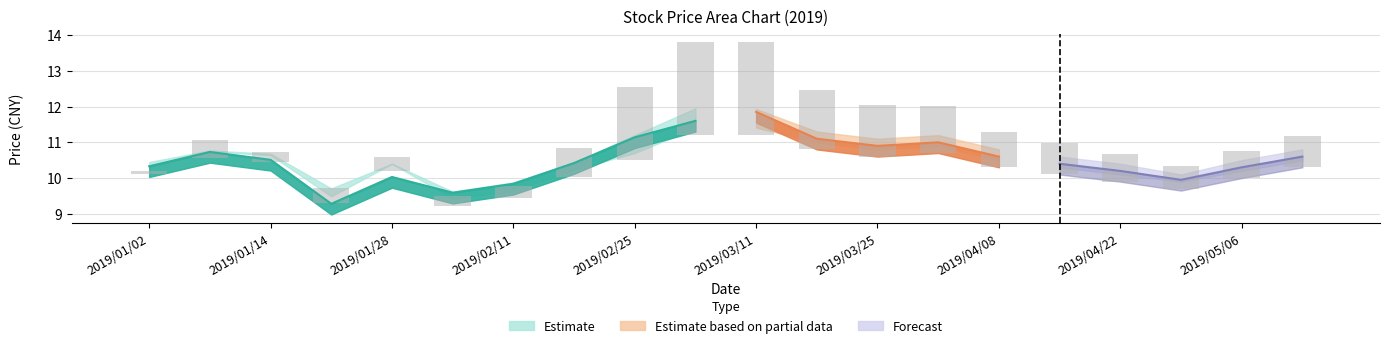

Reading left to right, extract all data points from this chart.

开盘: 10.3	10.8	10.6	9.5	10.4	9.4	9.6	10.2	10.7	11.4	11.4	11.0	10.8	10.9	10.5	10.3	10.1	9.9	10.2	10.5
收盘: 10.3	10.7	10.5	9.3	10.0	9.6	9.8	10.4	11.1	11.6	11.8	11.1	10.9	11.0	10.6	10.4	10.2	9.9	10.3	10.6
最高: 10.4	10.8	10.7	9.7	10.4	9.6	9.9	10.4	11.2	11.9	11.9	11.3	11.1	11.2	10.8	10.6	10.4	10.1	10.5	10.8
成交量_scaled: 1.1	2.9	1.9	2.6	2.3	1.8	2.1	4.2	9.8	12.2	12.1	8.0	7.0	6.5	5.0	4.5	4.0	3.5	4.0	4.5